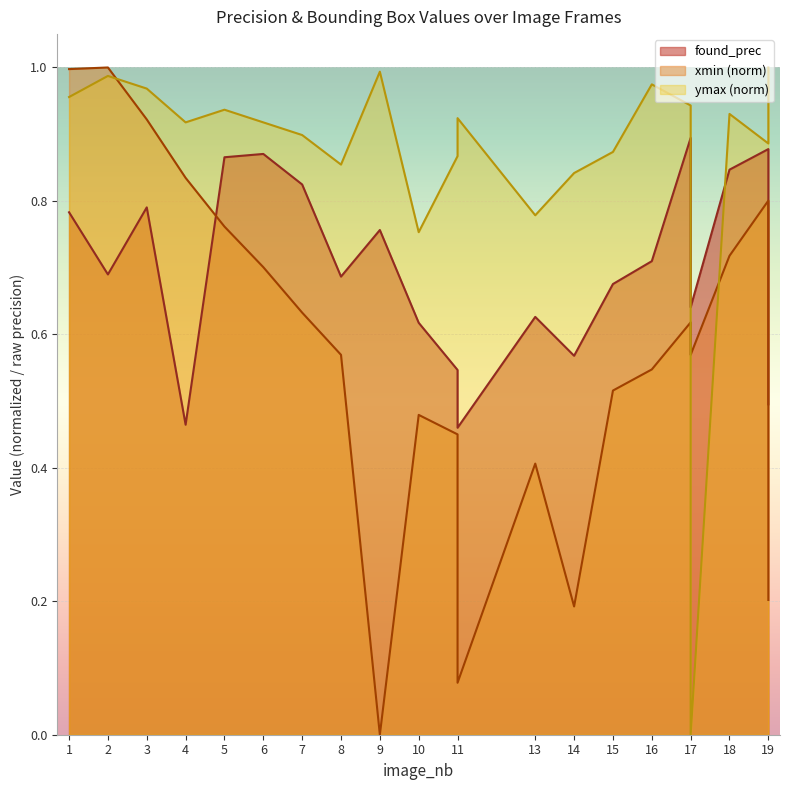

Between which two adjacent categories do found_prec and xmin_norm first intersect?

4 and 5